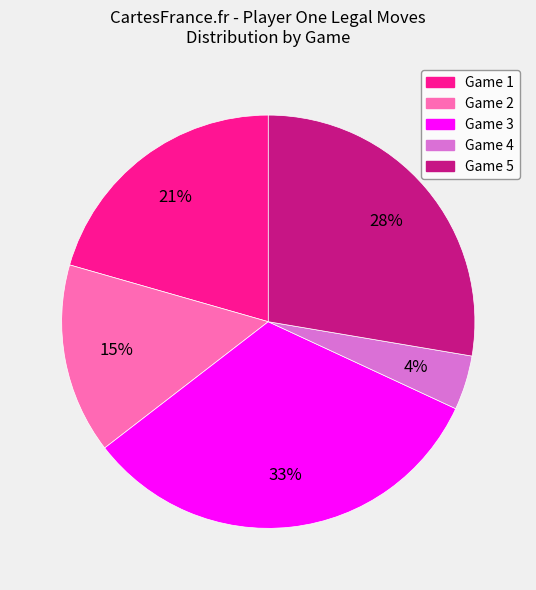

How many slices are in this pie chart?

5